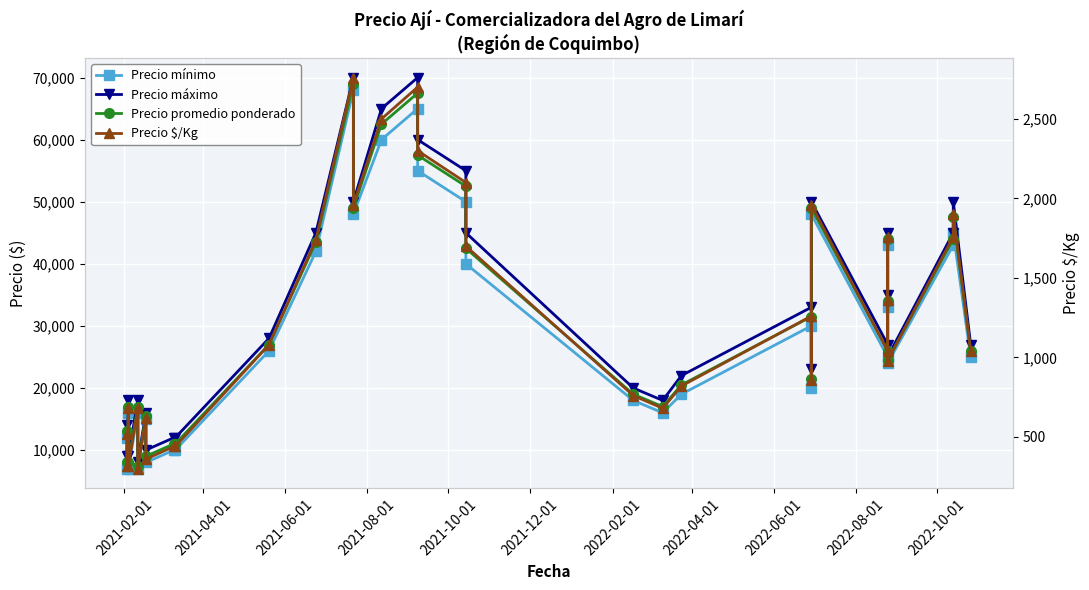

True or false: Precio $/Kg and Precio promedio ponderado cross at least once.

False